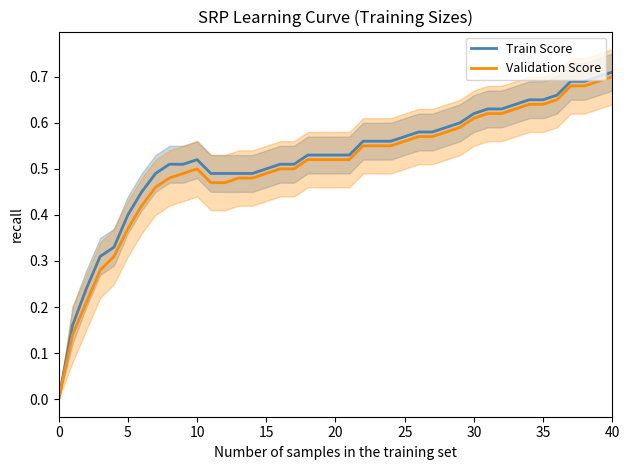

At which category does Validation Score reach its first local peak?

10